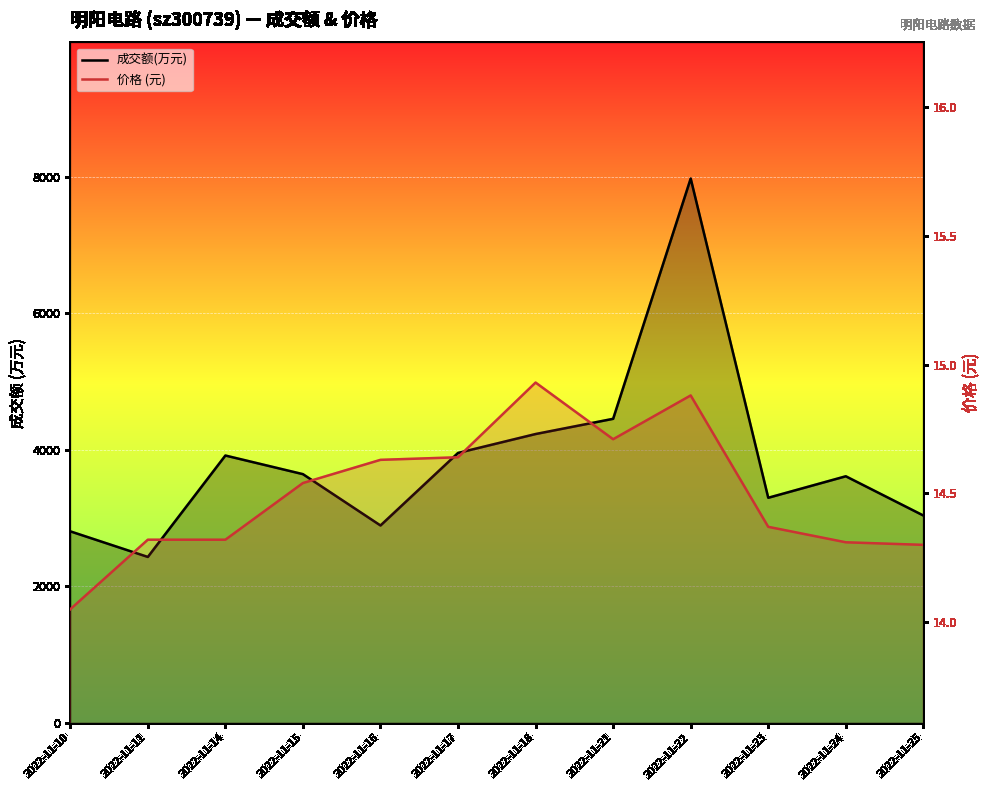

In 成交额(万元), how many points are higher than both neighbors (excluding endpoints)?

3